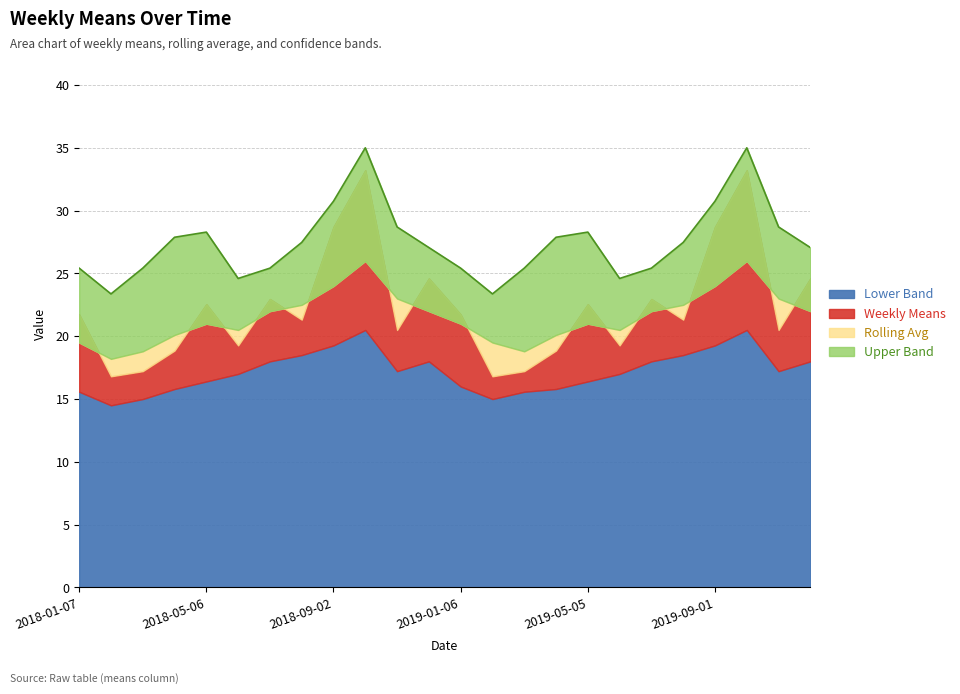

What is the label of the 16th point from the right?

2018-09-02